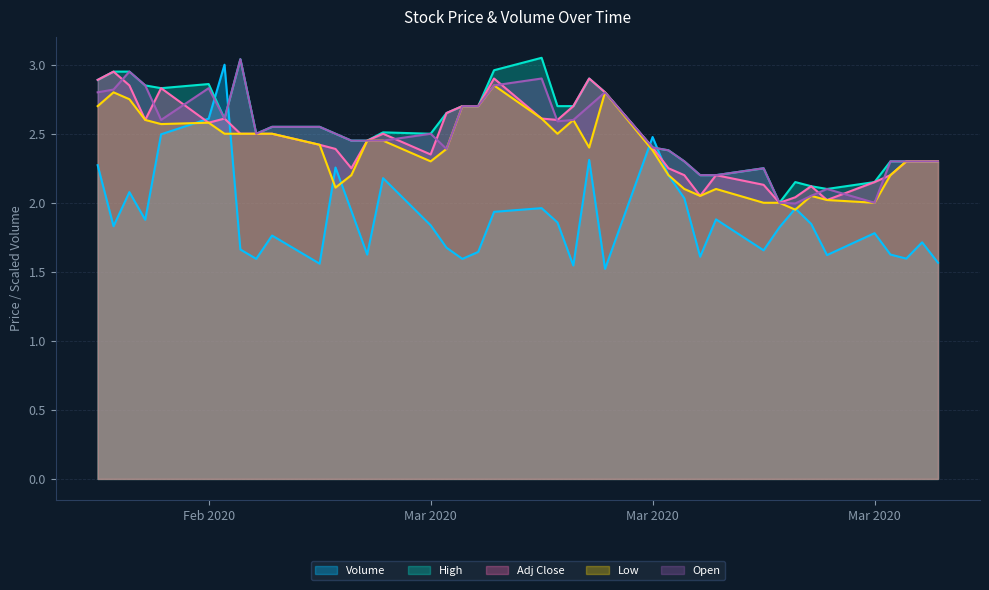

What are all the series names shown in the legend?

Volume, High, Adj Close, Low, Open